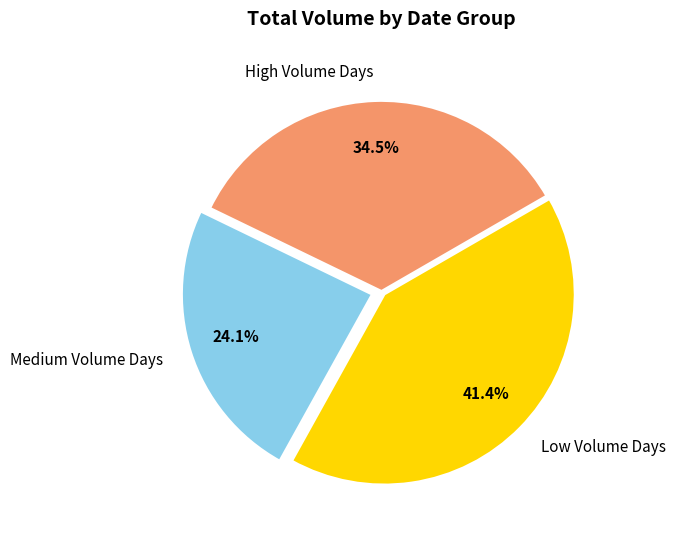

What is the total percentage of Low Volume Days and High Volume Days?

75.9%